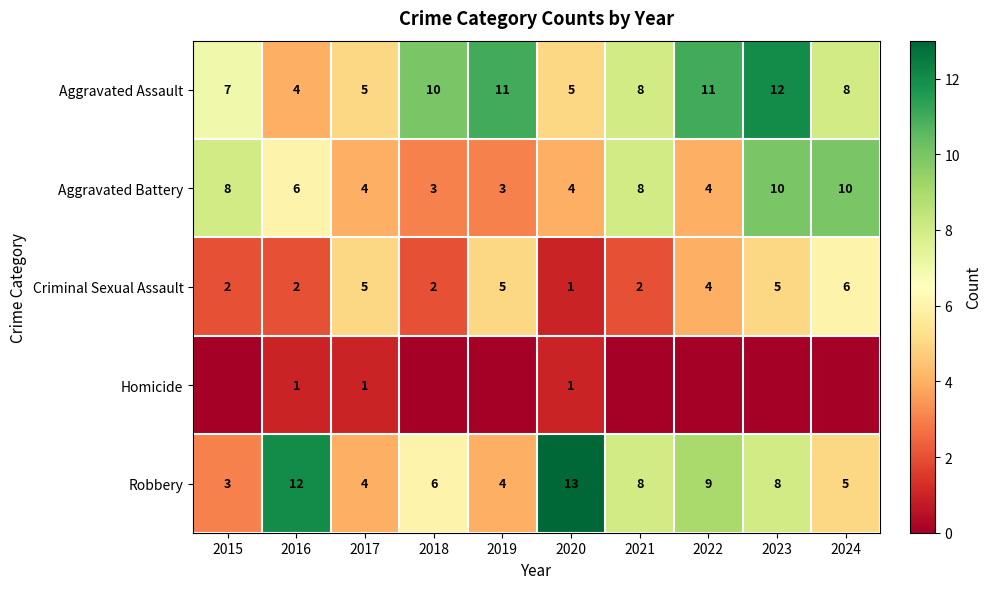

Is it true that Aggravated Battery equals 4 at 2022?

True